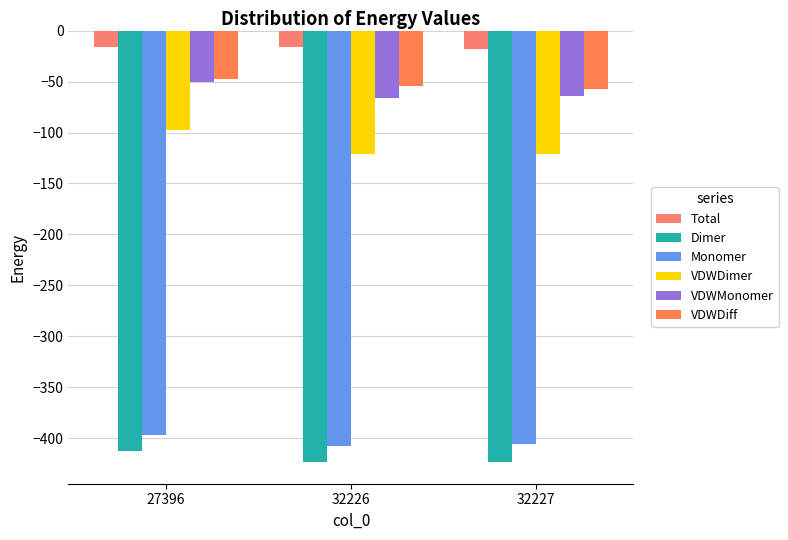

Reading right to left, list all the values displayed in this chart.

Total: -18.2	-16.0	-15.7
Dimer: -423.3	-423.3	-412.4
Monomer: -405.1	-407.3	-396.7
VDWDimer: -121.0	-121.1	-97.6
VDWMonomer: -64.1	-66.3	-50.6
VDWDiff: -56.9	-54.8	-47.0